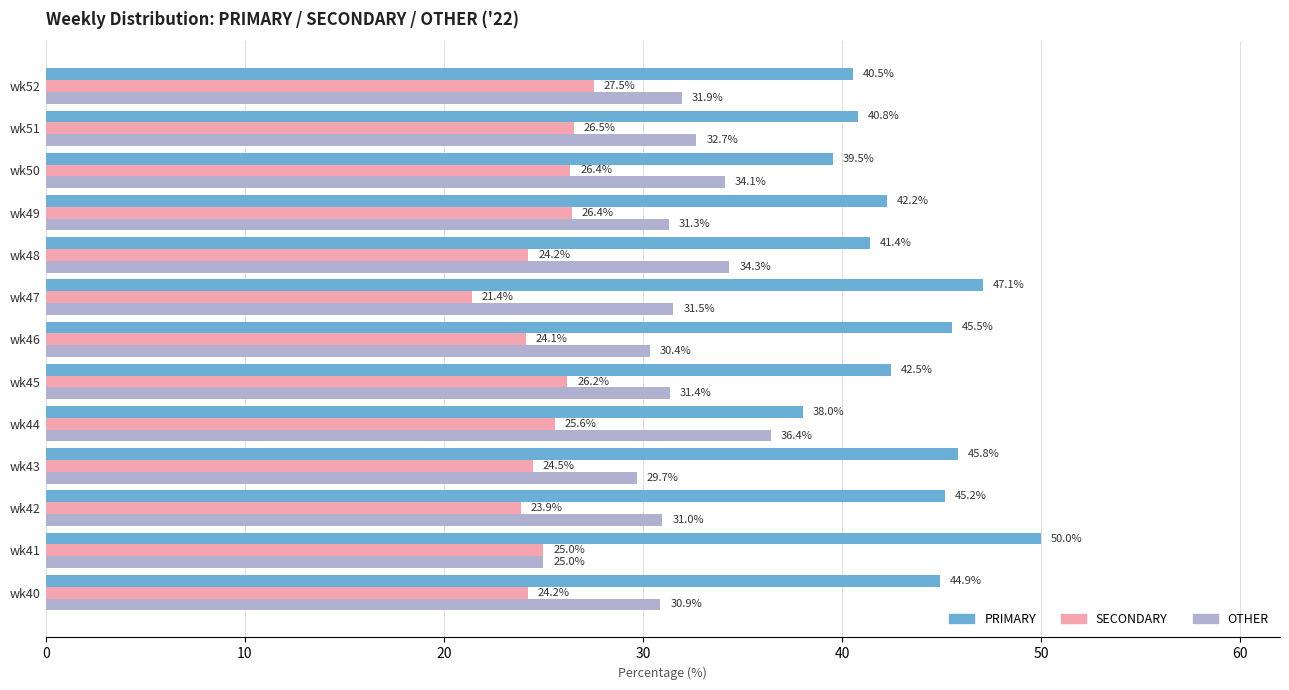

The value of PRIMARY at wk44 is 38.0. True or false?

True